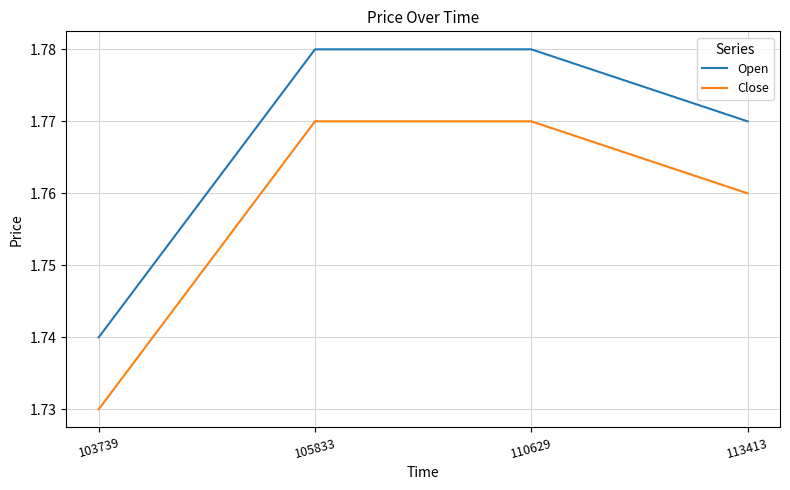

True or false: Open has more than 1 points higher than both neighbors.

False